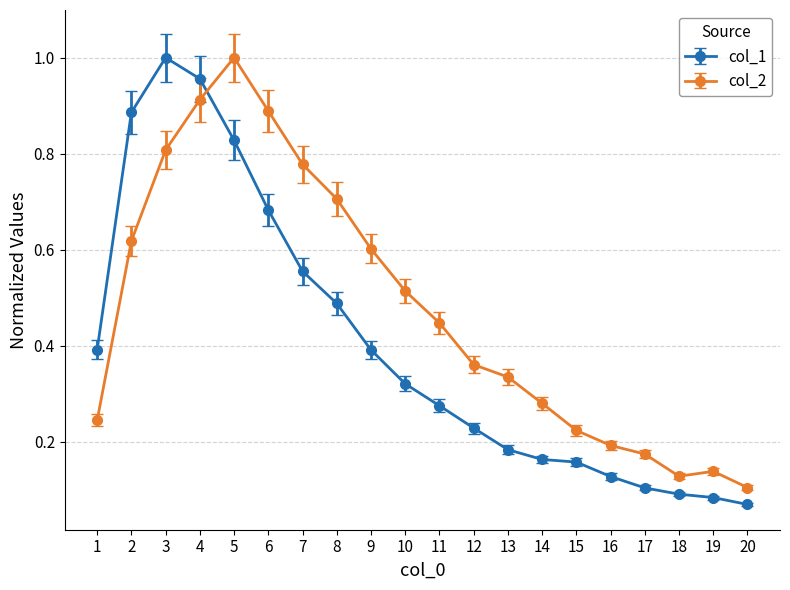

Does the chart have visible grid lines?

Yes